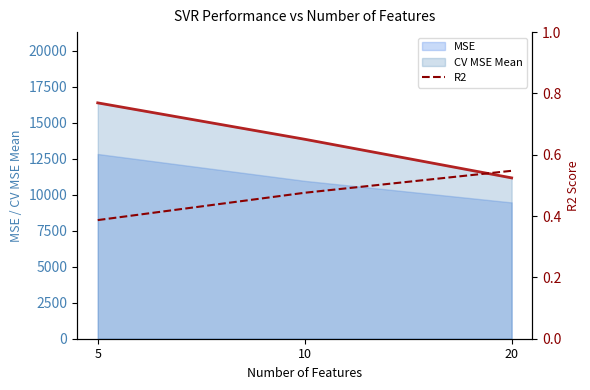

How many data points does each series have?

3